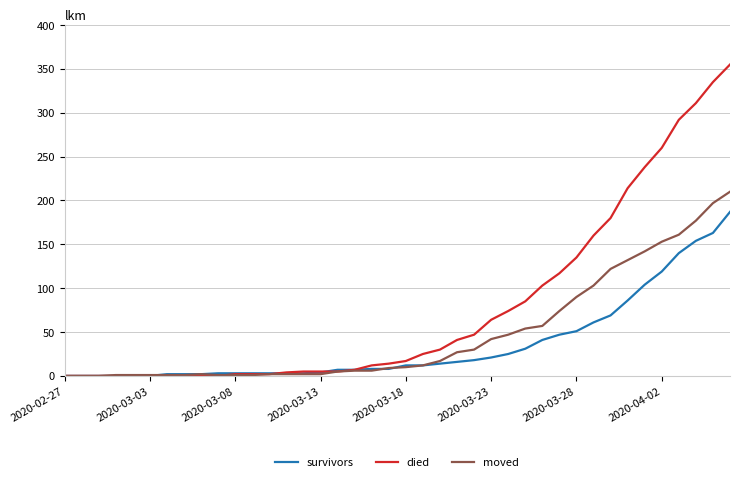

What is the maximum value for survivors?

187